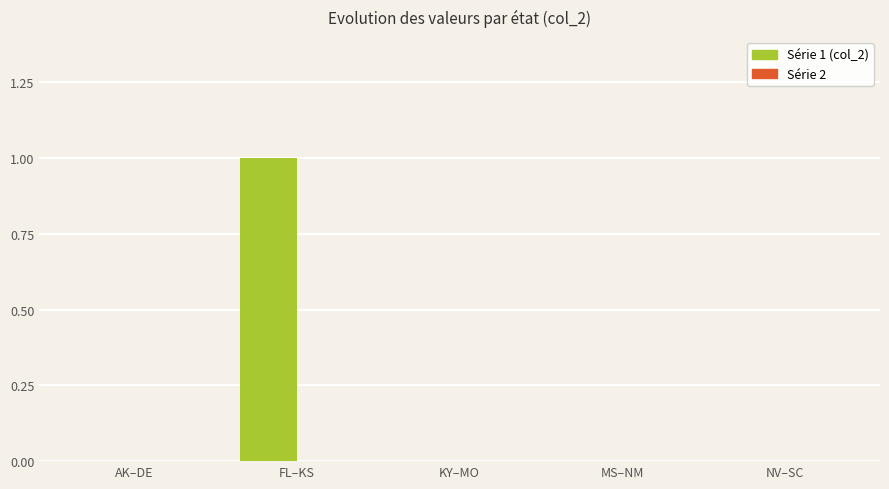

Is it true that the value at MS–NM is 0?

True